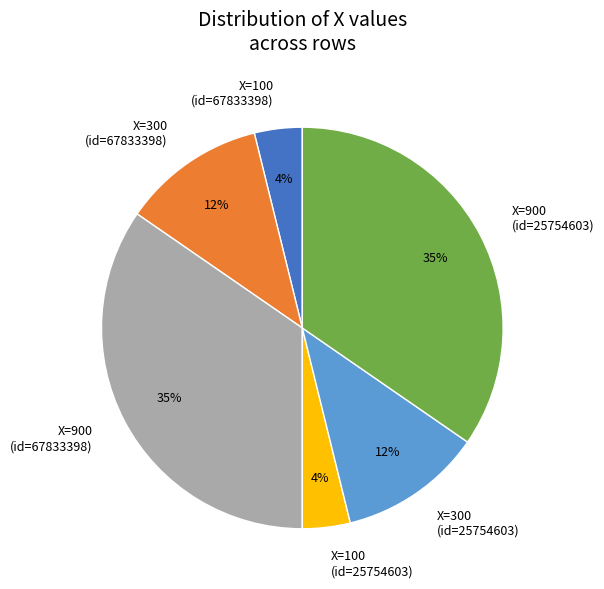

To the nearest percent, what portion does X=100 (id=25754603) represent?

4%